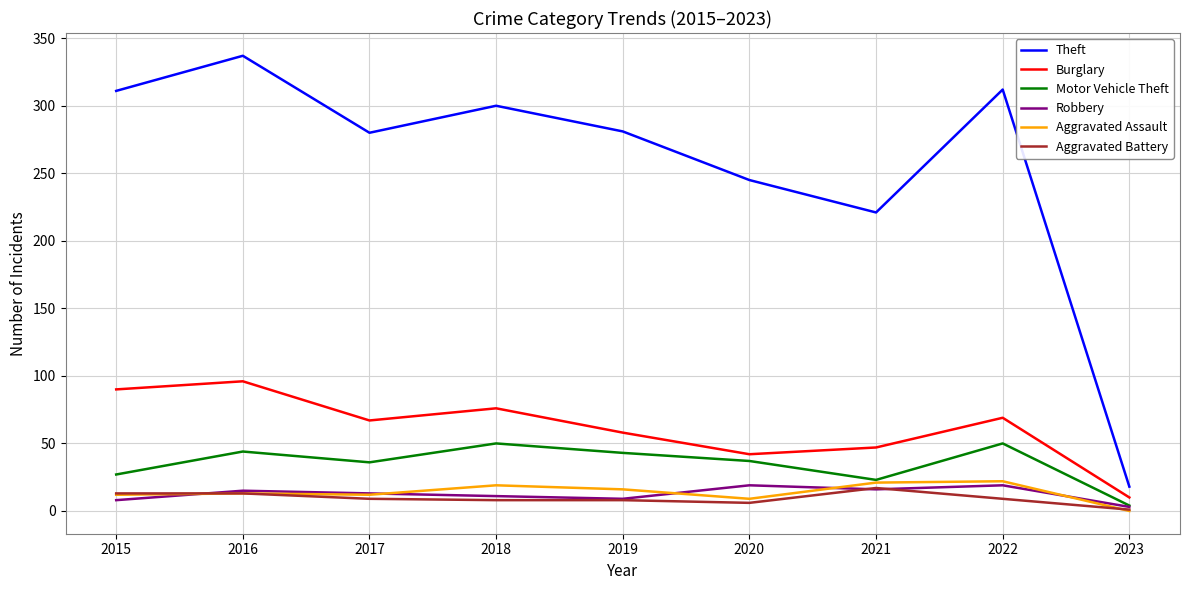

What is the approximate value of Robbery at 2015?

8